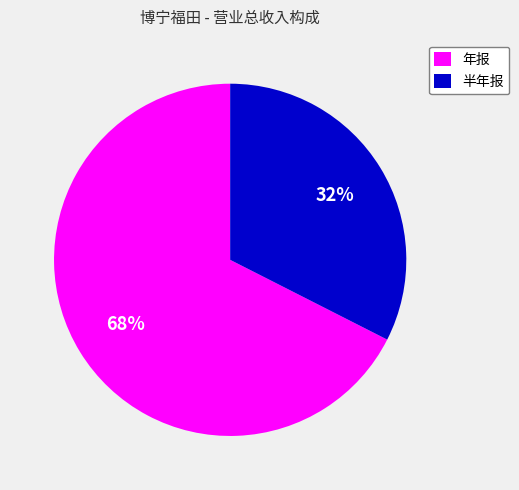

Does 半年报 represent more than half of the total?

No